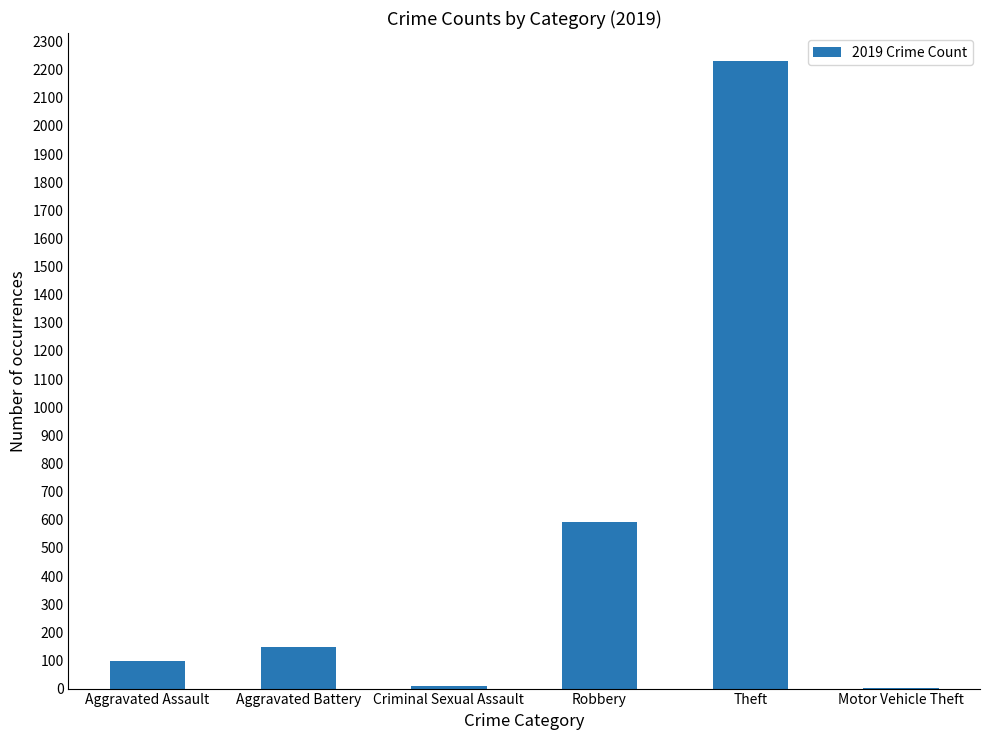

How many data points does each series have?

6